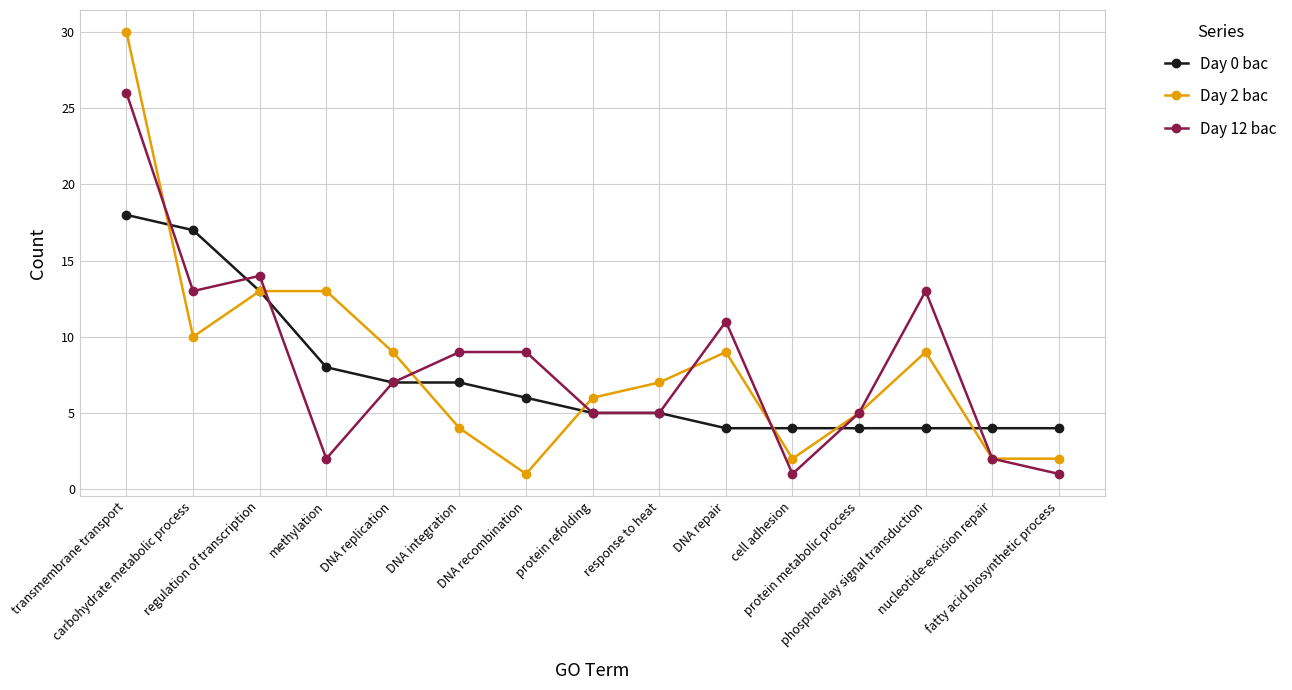

Is it true that Day 0 bac equals 8 at regulation of transcription?

False